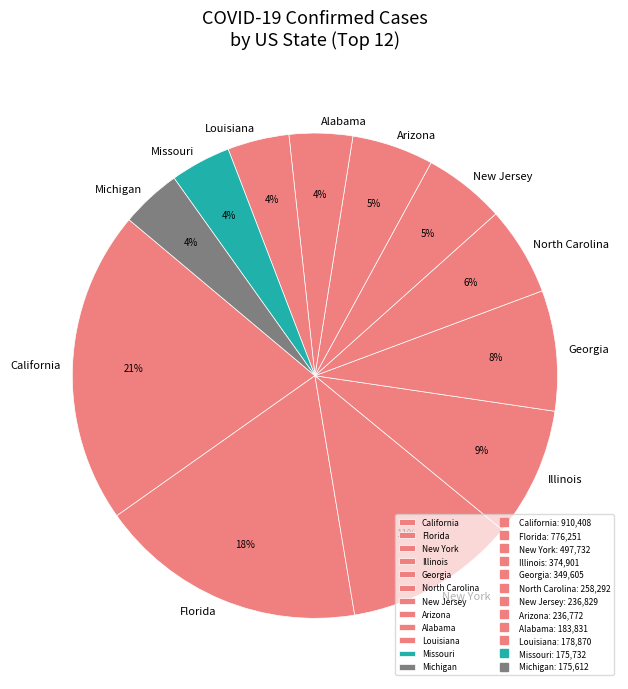

To the nearest percent, what percentage of the pie is Michigan?

4%